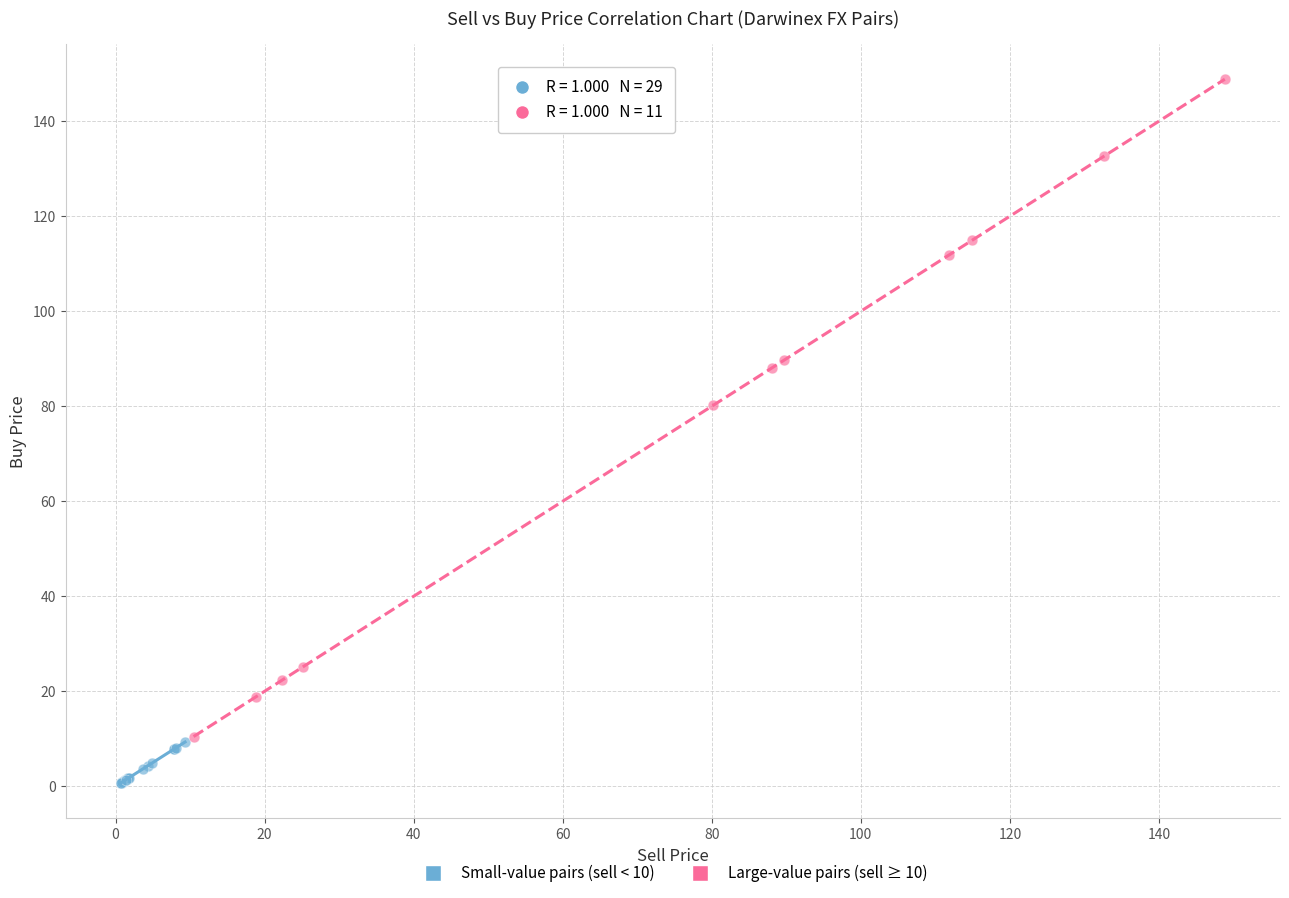

Which series has the largest Y range (max minus min)?

Large-value pairs (sell ≥ 10)